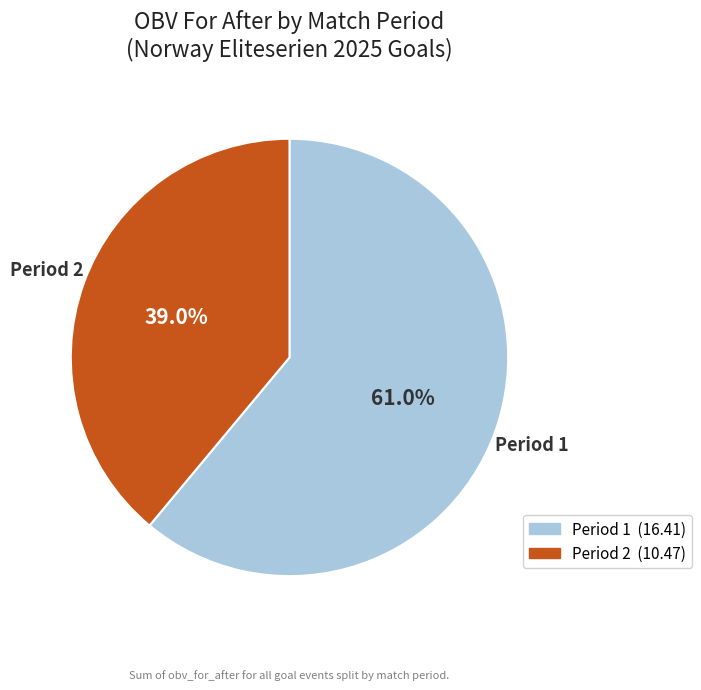

Is there any slice that represents more than half of the pie?

Yes